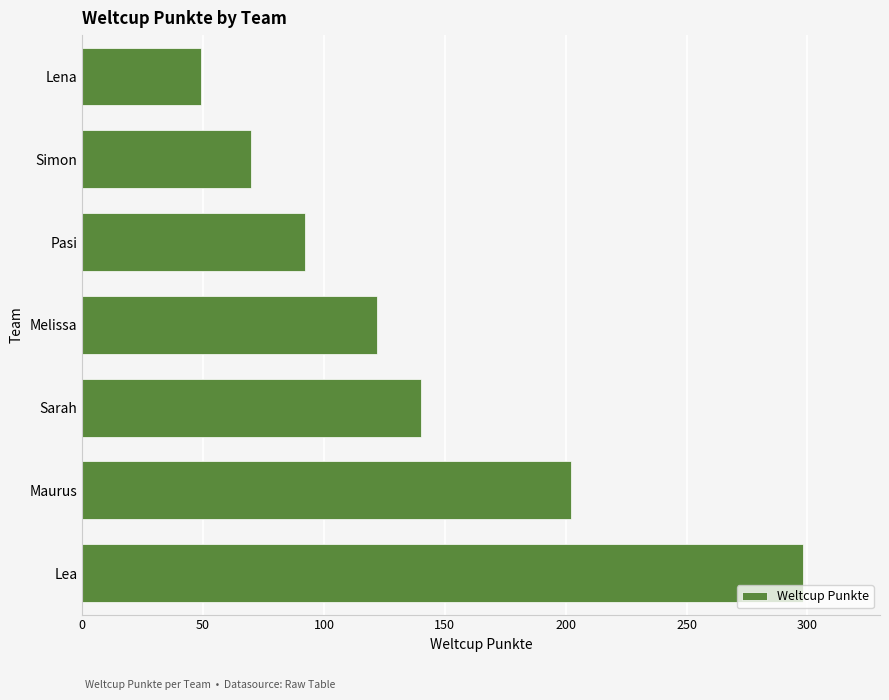

Rank the categories by value from highest to lowest.

Lea, Maurus, Sarah, Melissa, Pasi, Simon, Lena